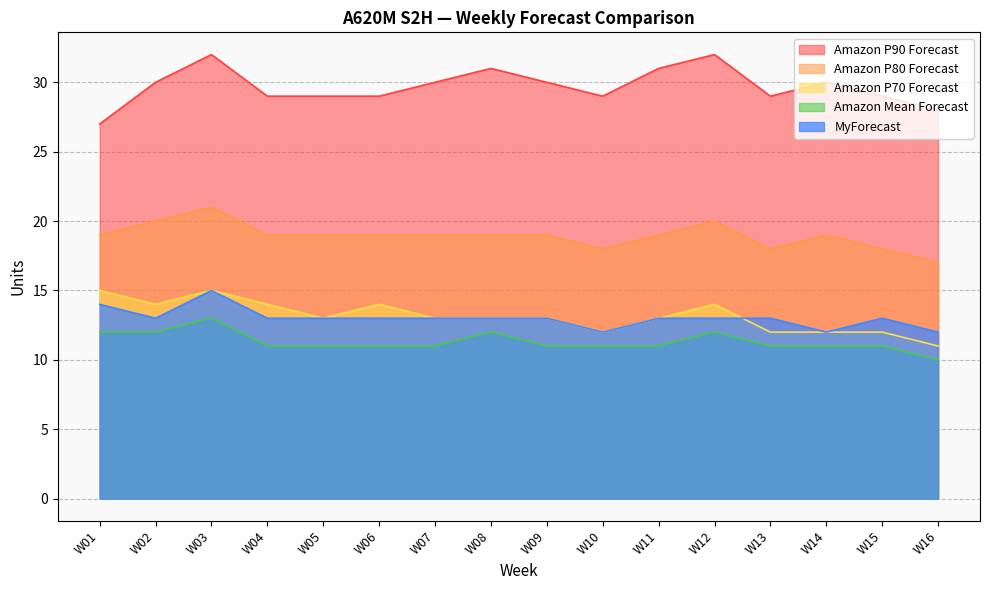

What is the value of the MyForecast point at the 14th from the left?

12